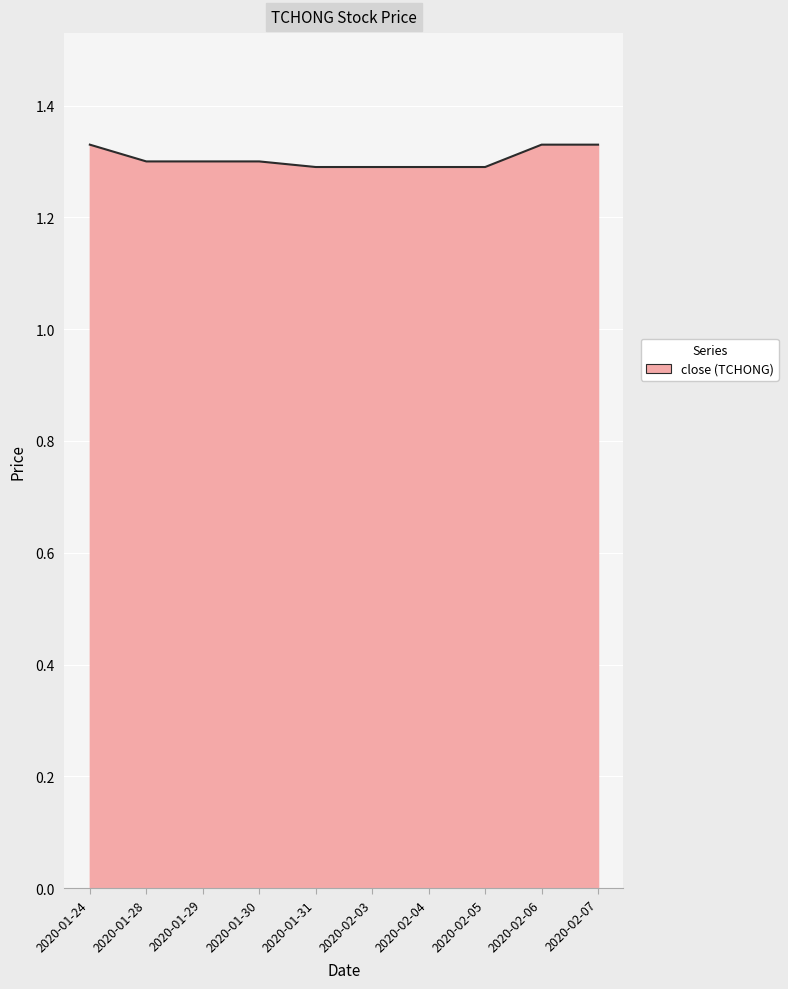

What position from the left is 2020-02-06?

9